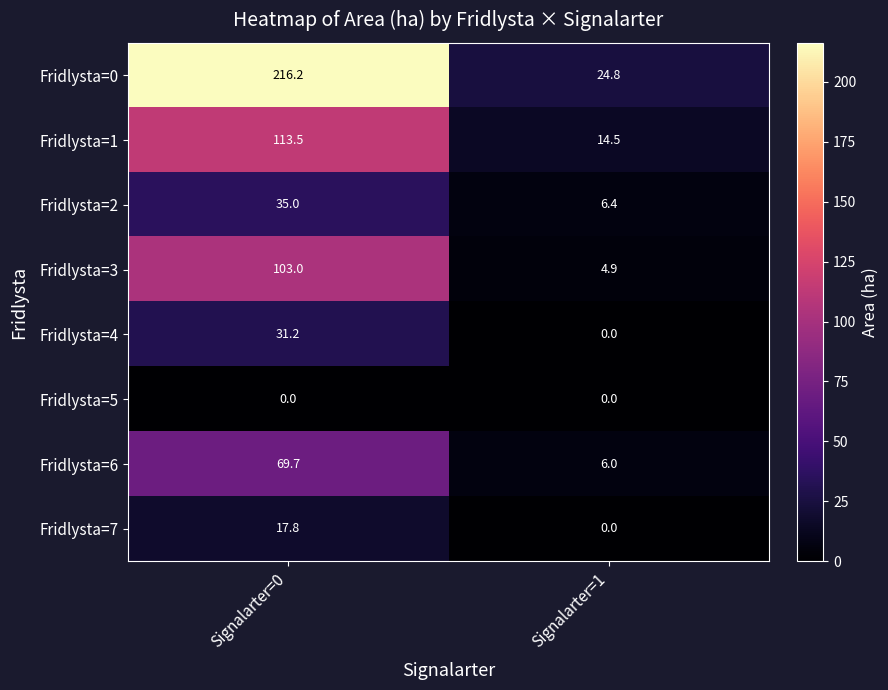

What is the minimum value for Fridlysta=0?

24.8